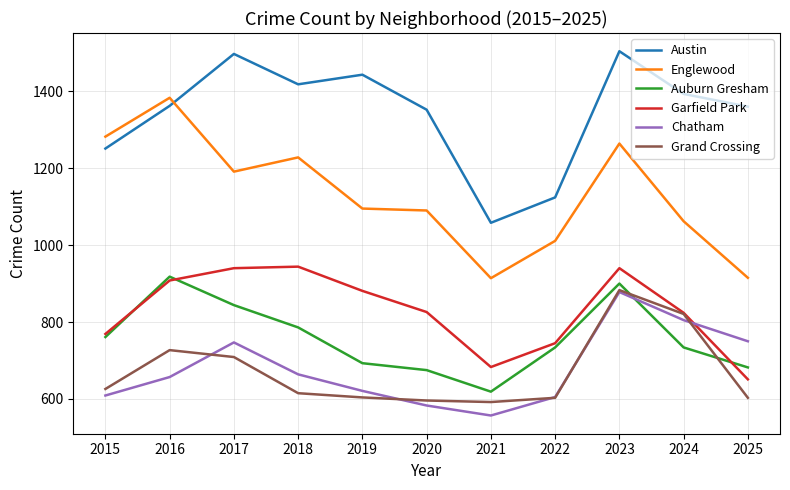

At which label does Auburn Gresham reach its peak?

2016